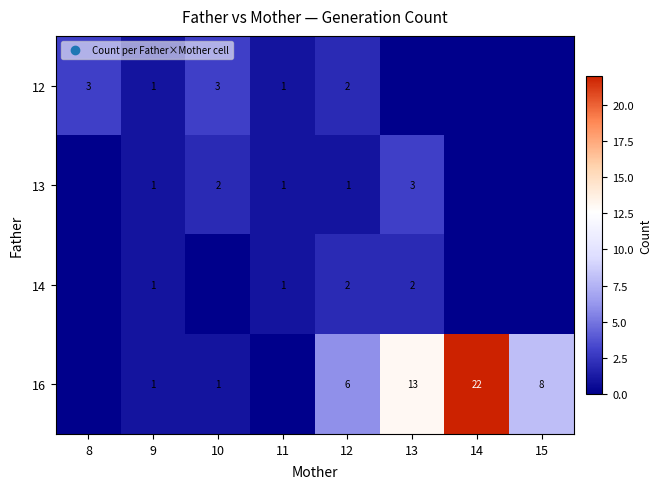

What is the total value across all series at 12?

11